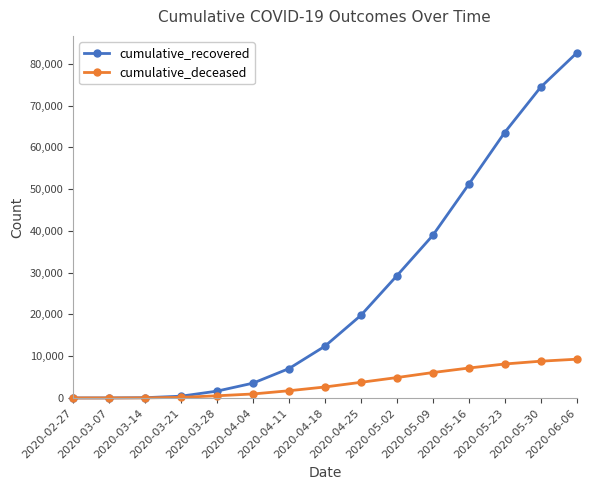

Which series has the largest total across all categories?

cumulative_recovered